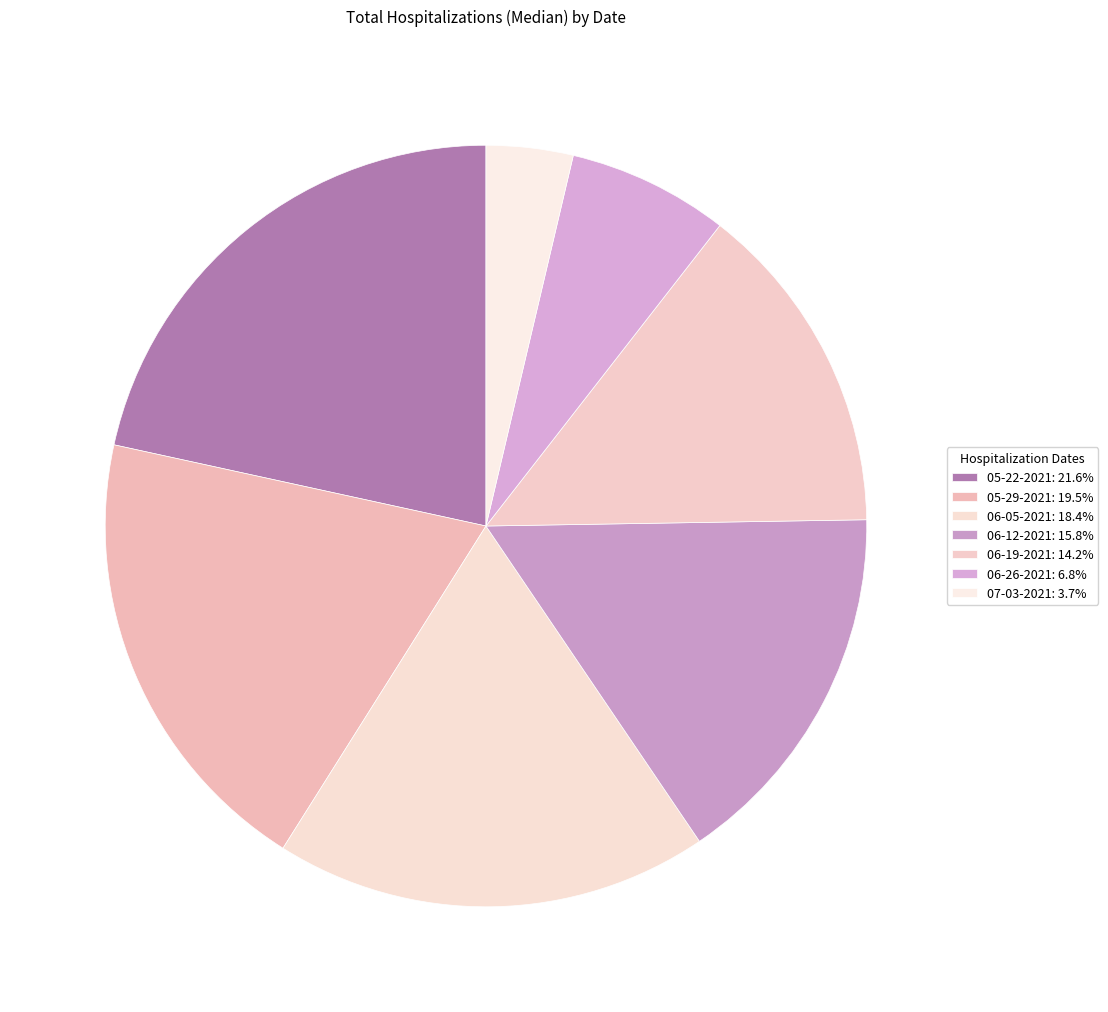

What is the smallest slice in the pie chart?

07-03-2021